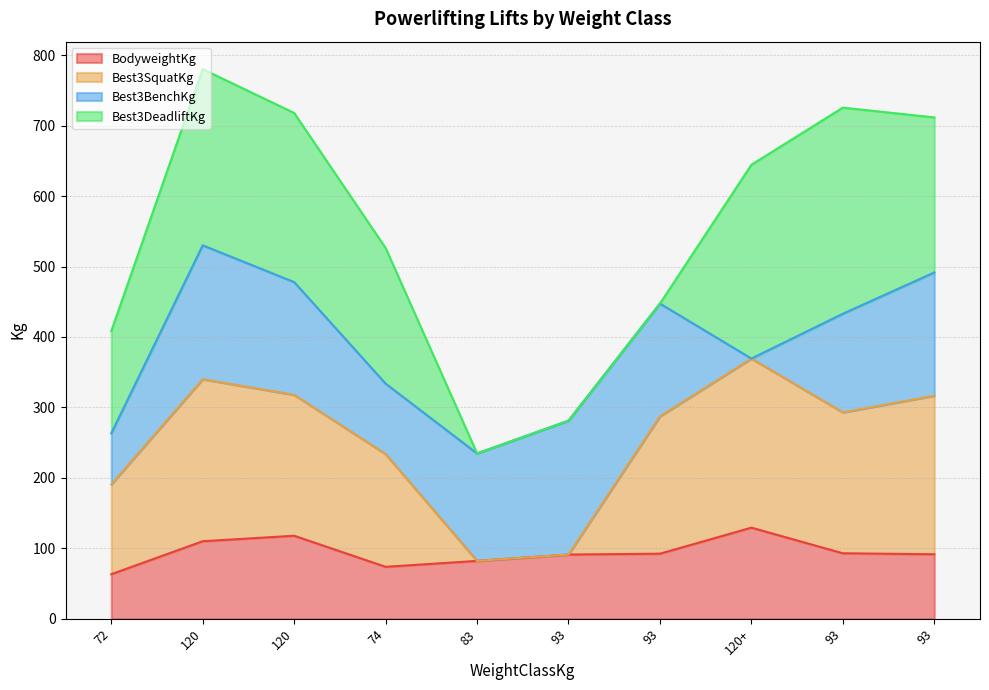

What is the label of the 1st point from the left?

72